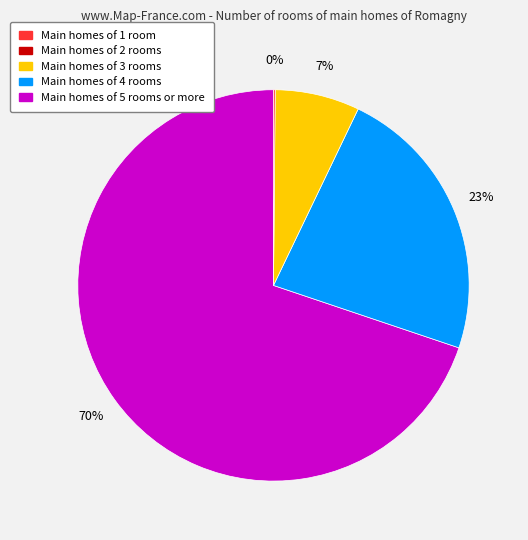

To the nearest percent, what is the average slice percentage?

25%